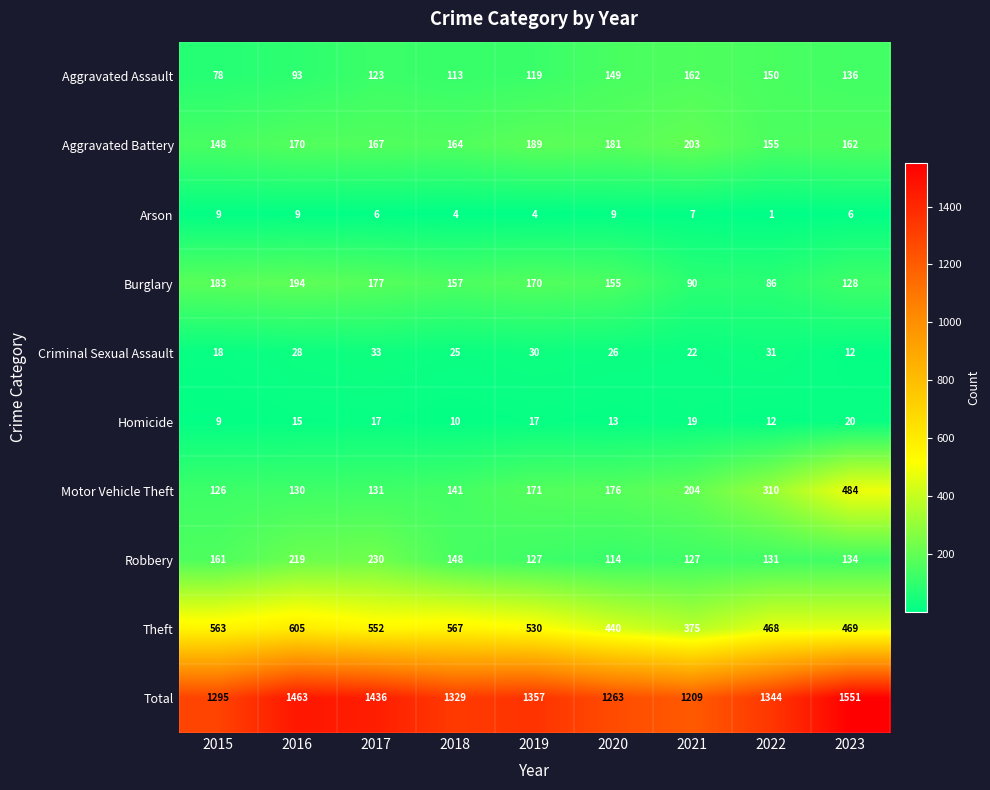

How many categories are shown in the chart?

9